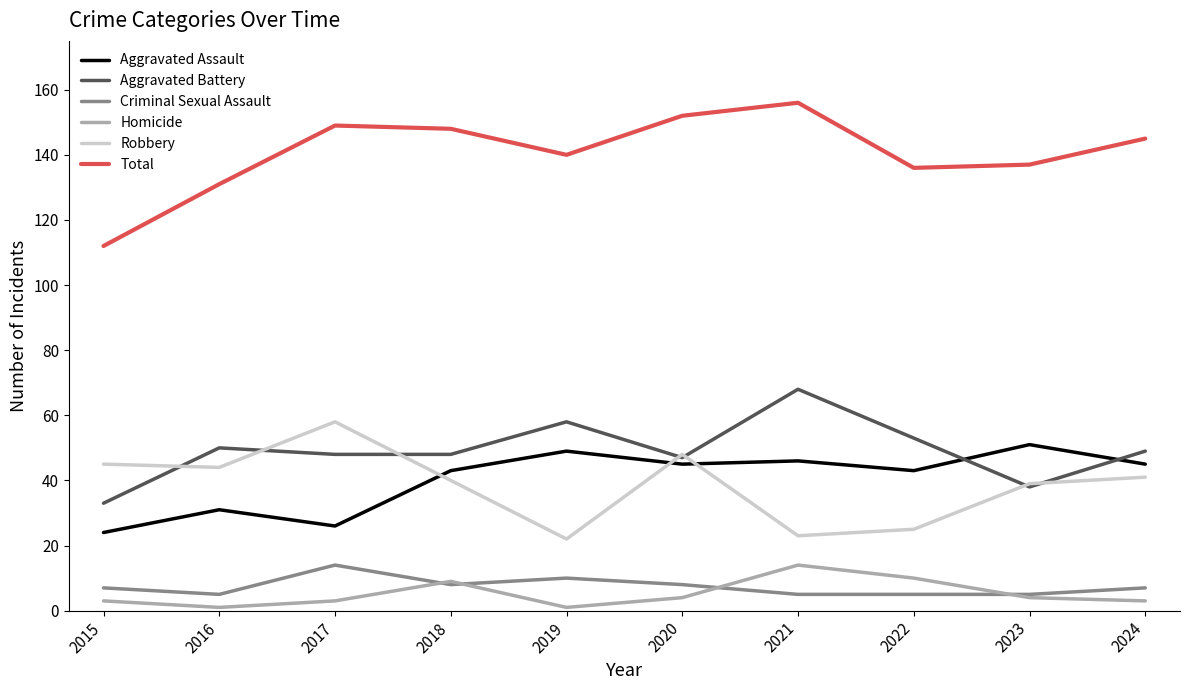

Is the value of Aggravated Battery at 2016 greater than the value of Total at 2024?

No